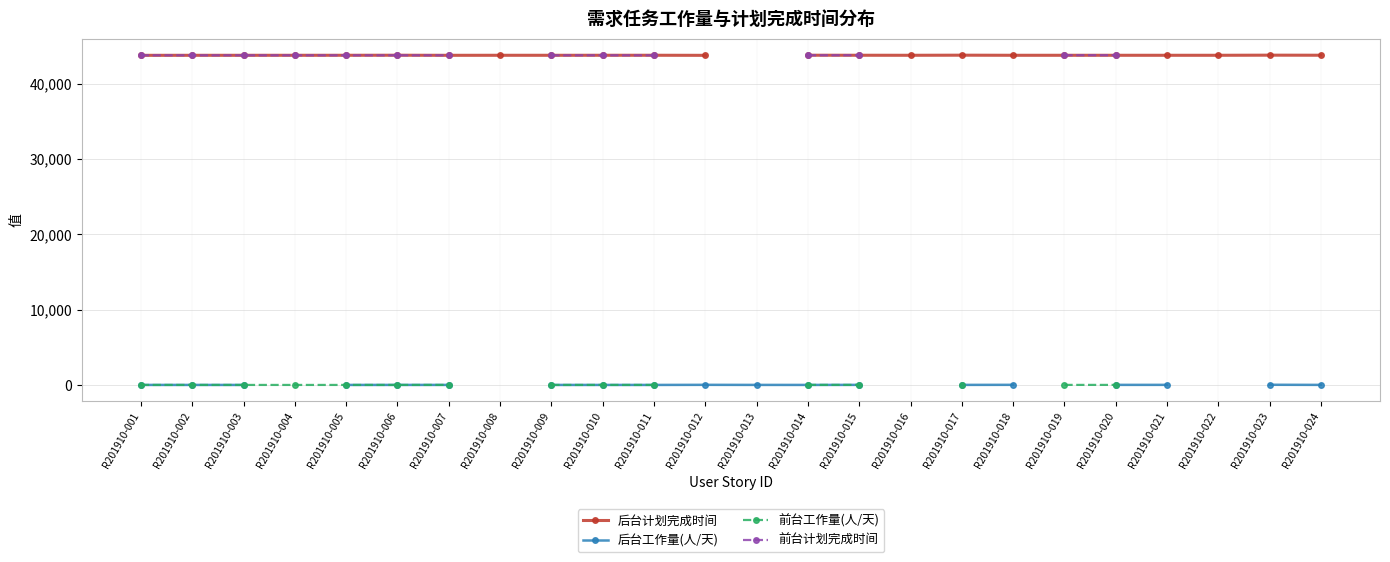

What is the difference between the second highest and second lowest values in the 后台计划完成时间 series?

19.0